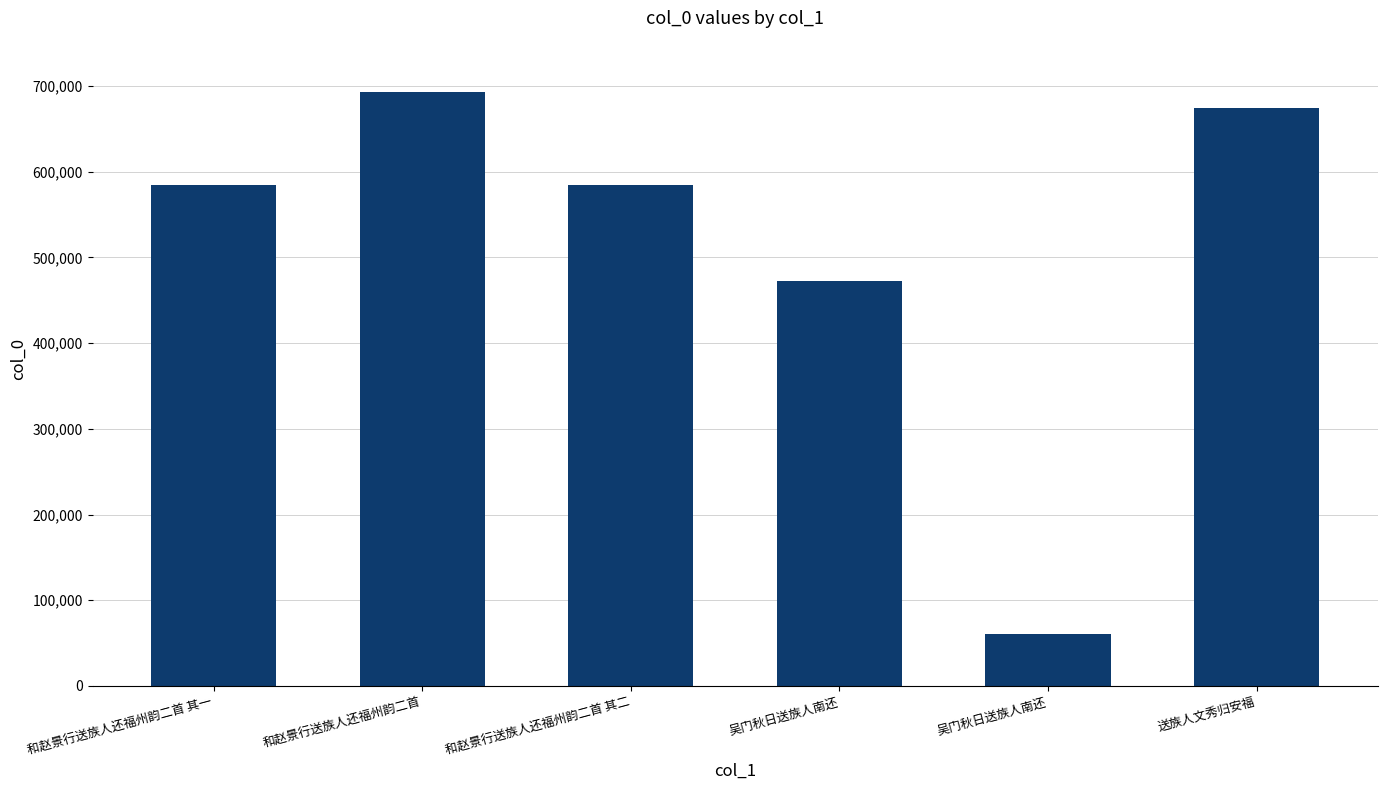

How many data points does each series have?

6